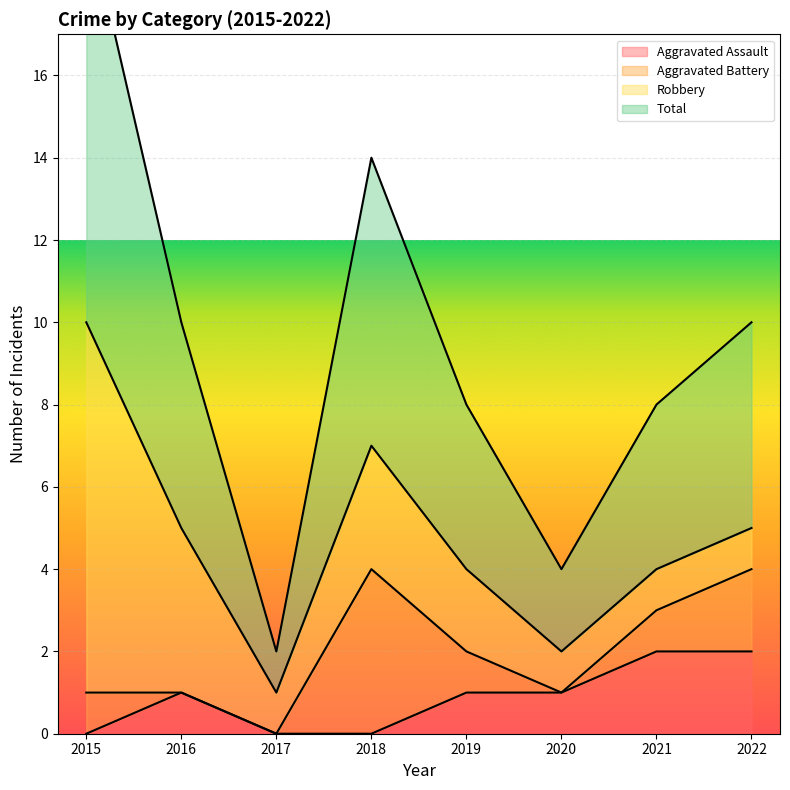

List the labels in order of Total value, smallest first.

2017, 2020, 2019, 2021, 2016, 2022, 2018, 2015